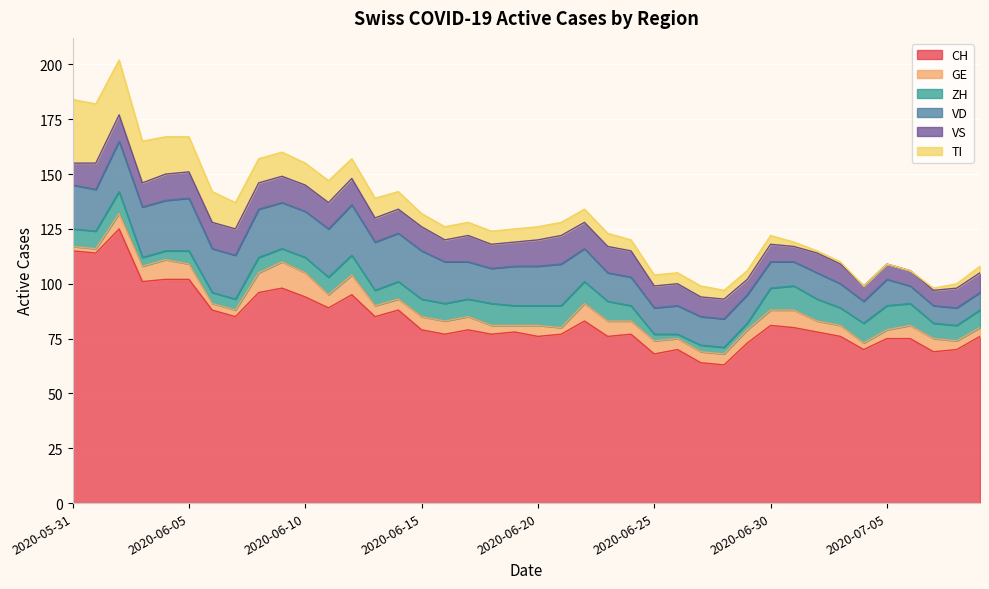

Which category has the lowest value in the GE series?

2020-05-31